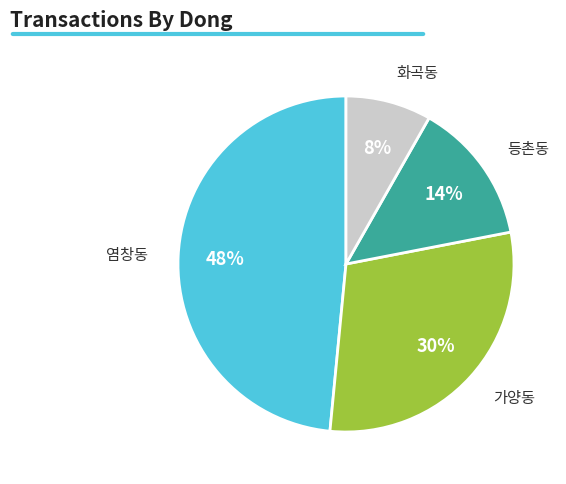

What is the smallest slice in the pie chart?

화곡동